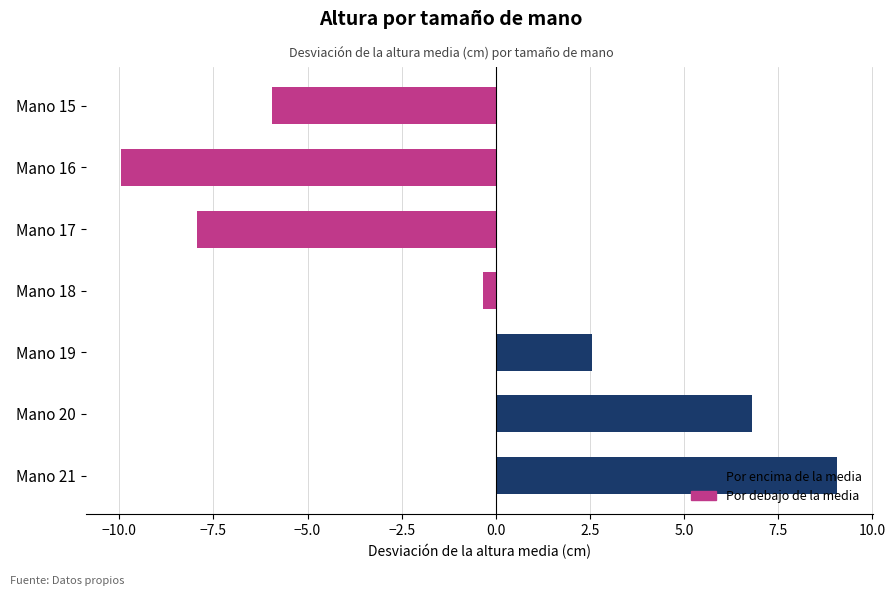

What value does the data have at Mano 19?

2.6